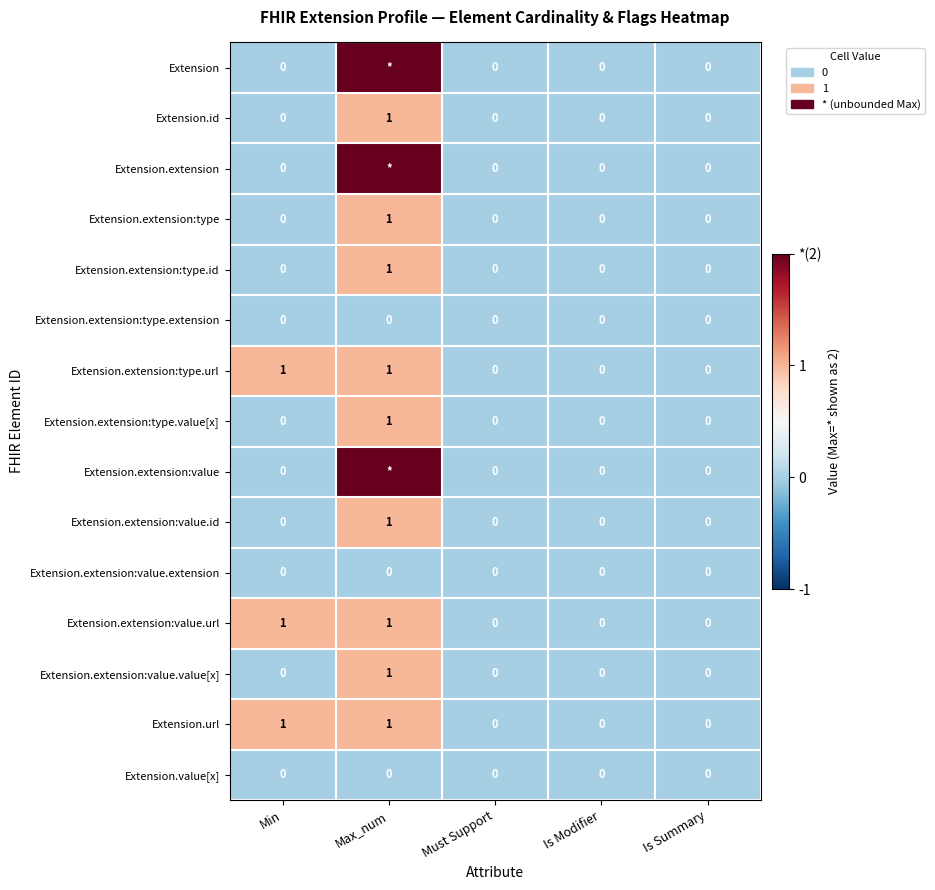

How many Extension.extension:type.id values are between 0 and 1?

5